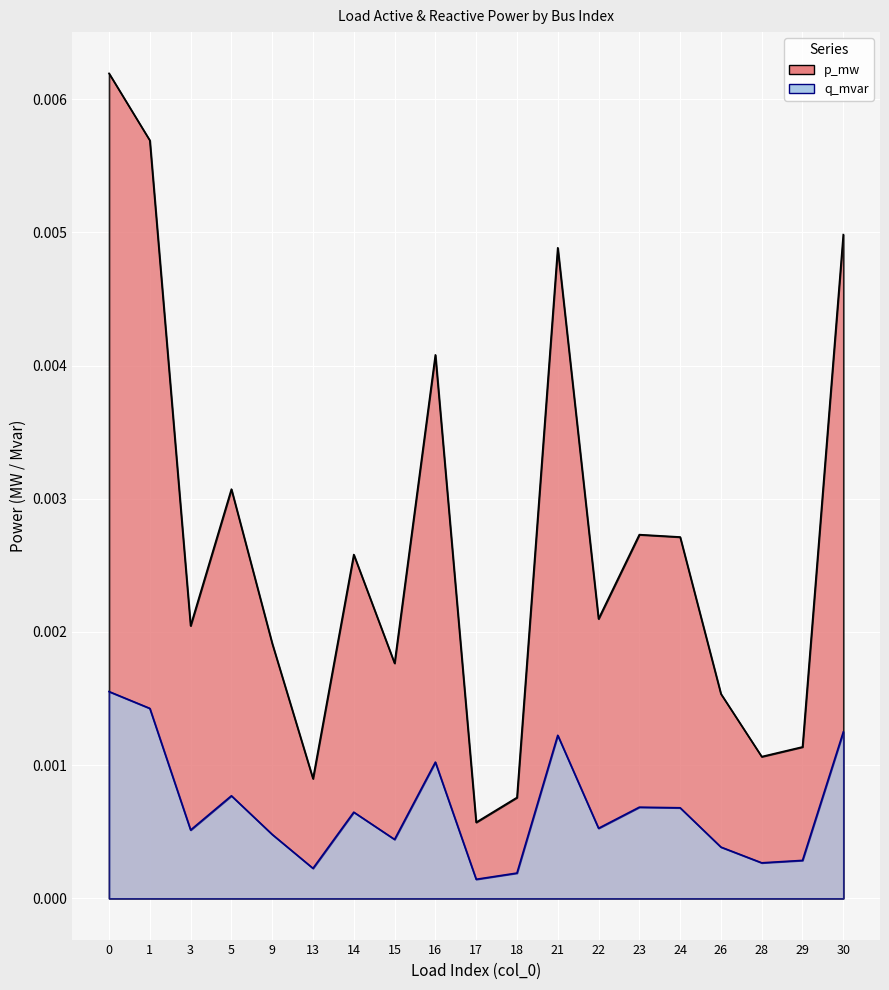

At 23, list the series in order from largest to smallest.

p_mw, q_mvar